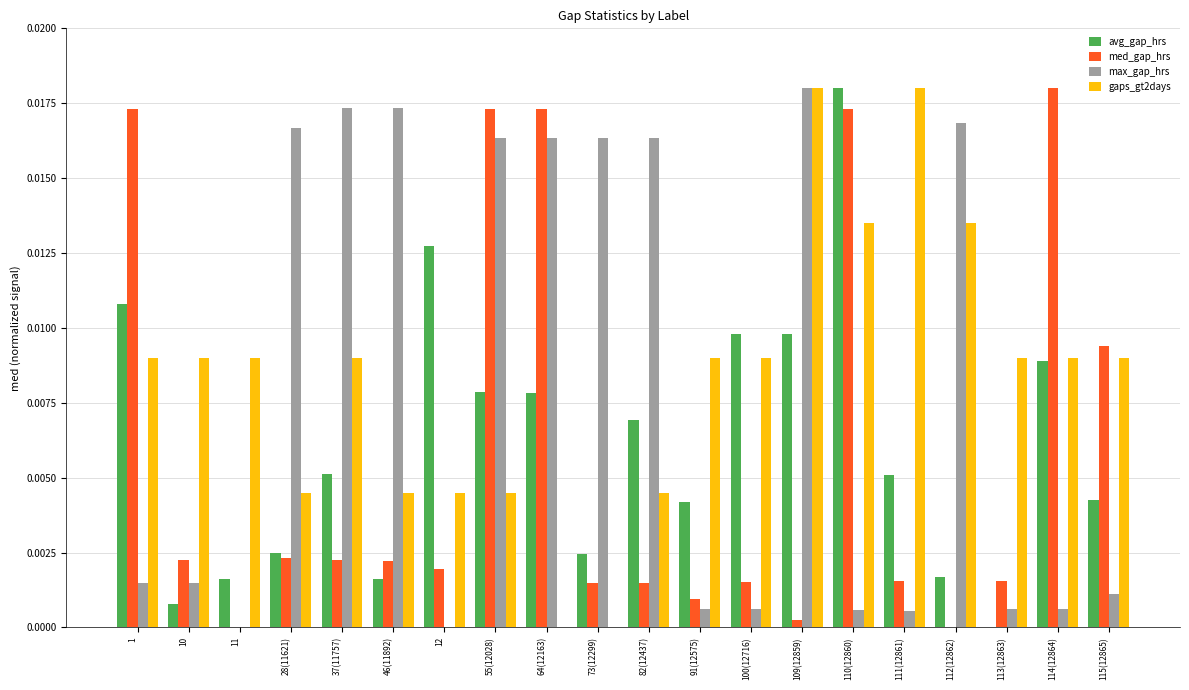

Is the value of gaps_gt2days at 1 greater than the value of avg_gap_hrs at 28(11621)?

Yes